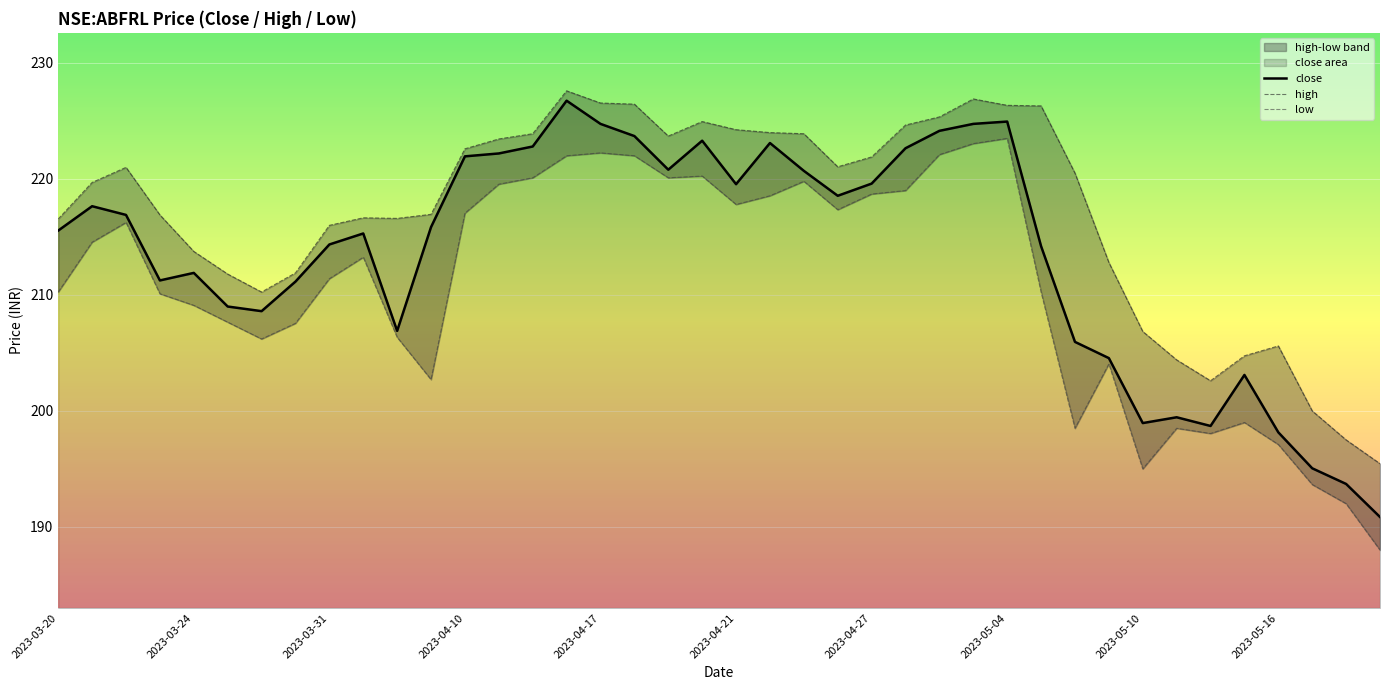

True or false: high and close intersect in this chart.

False